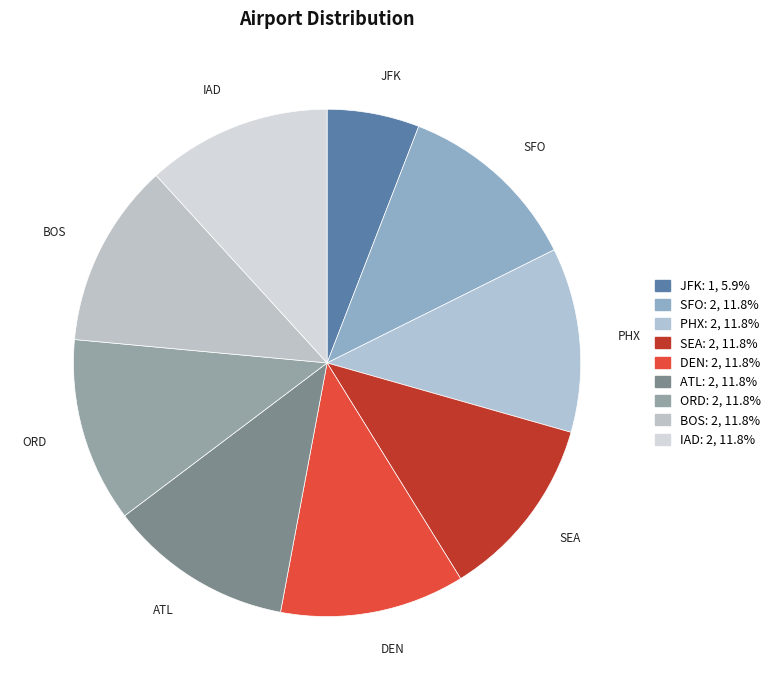

Do JFK and SFO together represent more than half of the pie?

No